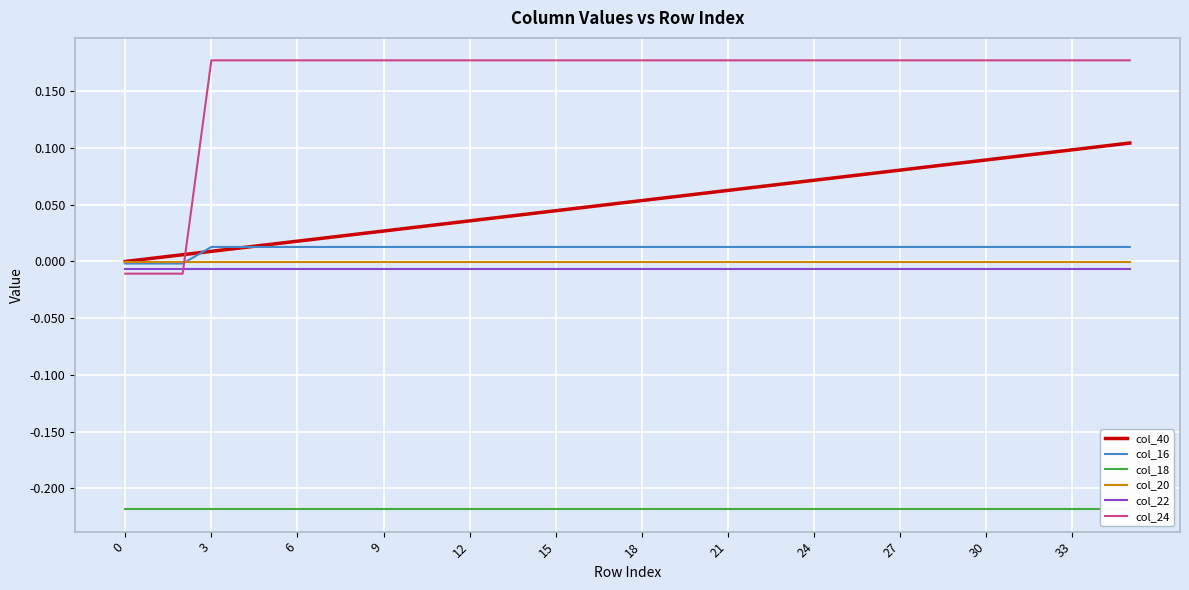

What is the label of the 8th point from the right?

28